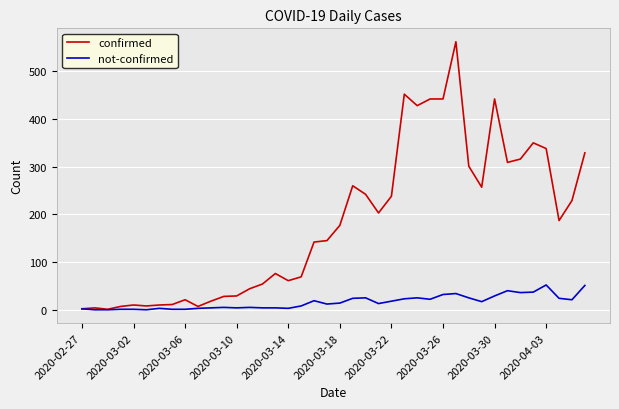

Does the chart display data point markers on the line(s)?

No